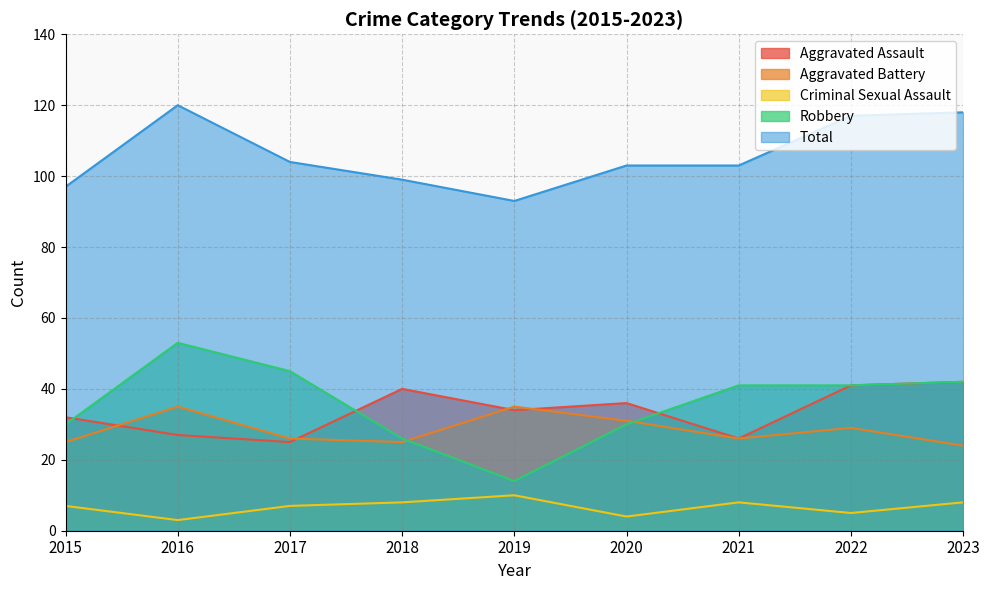

At which category is the sum across all series the highest?

2016